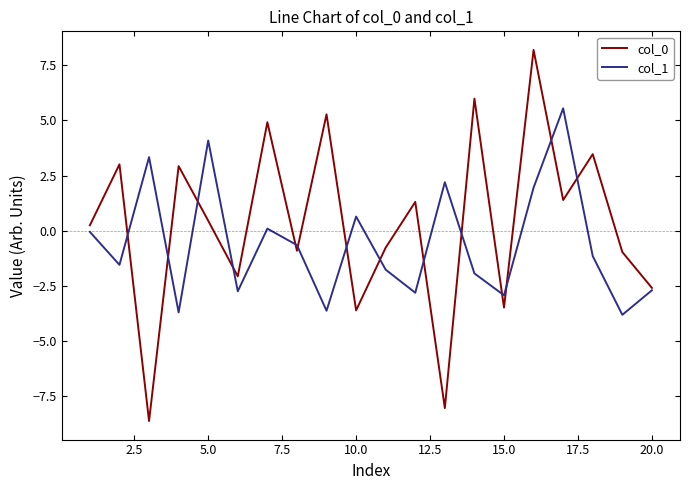

How many interior local valleys does the col_0 series have?

7